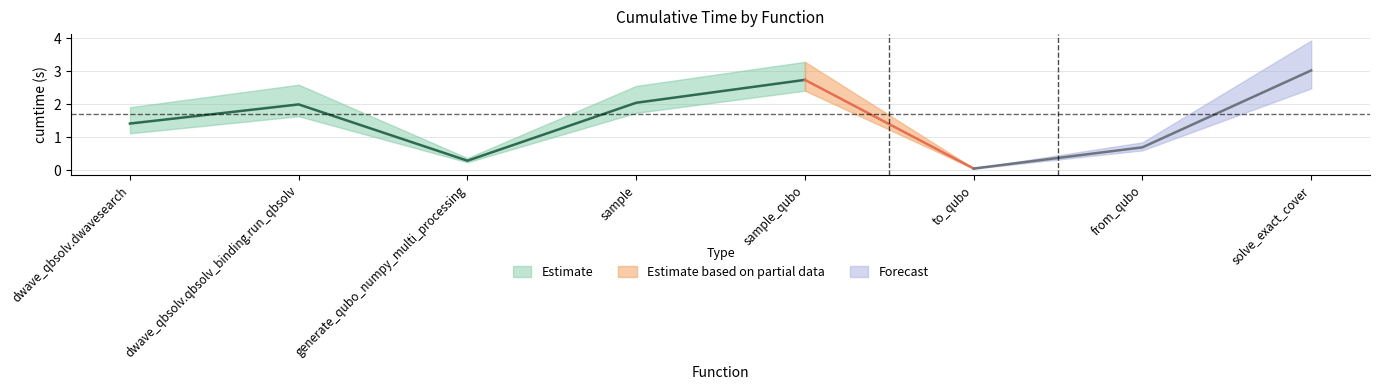

True or false: the data shows 2.0 at sample.

True